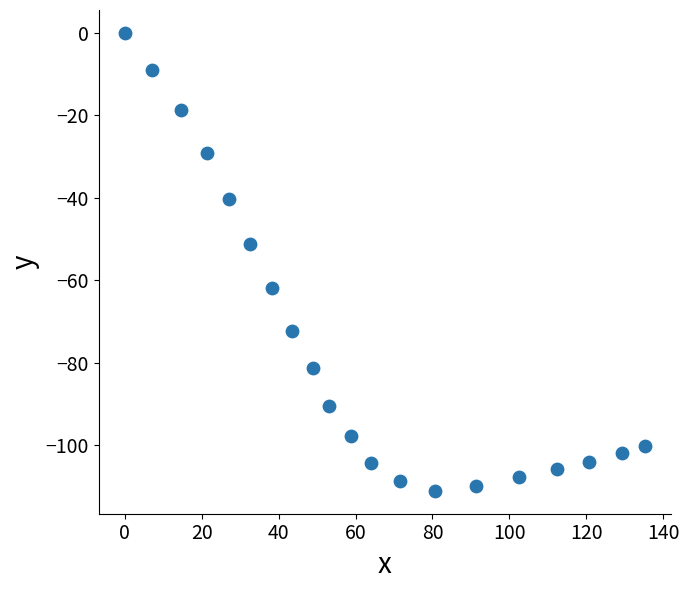

What Y value in the scatter plot is closest to -55?

-51.2